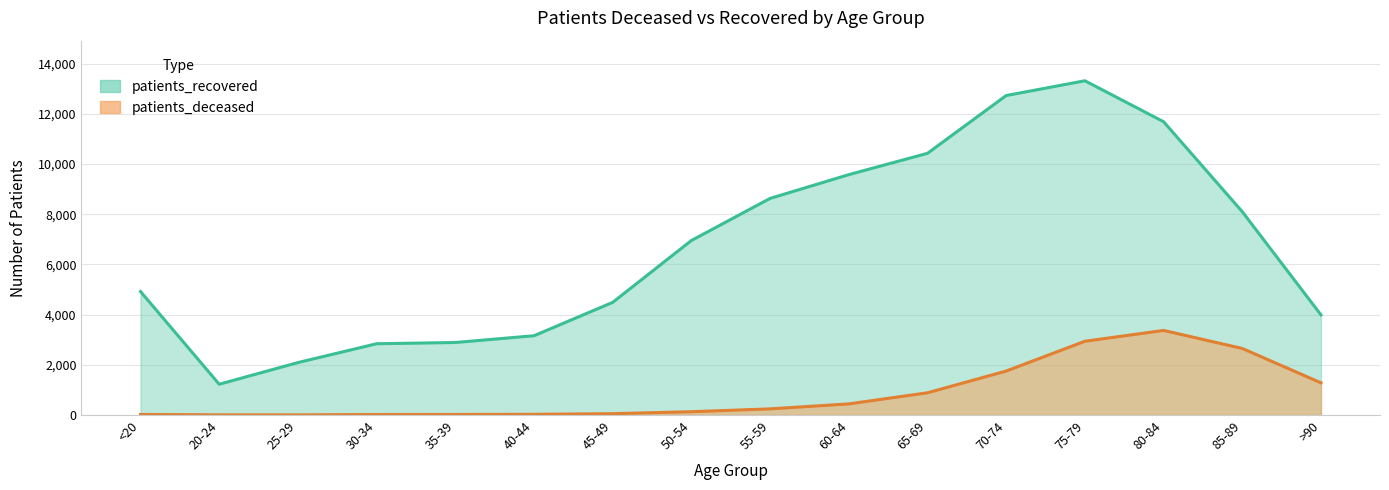

Between 20-24 and 45-49, which series saw the biggest shift?

patients_recovered